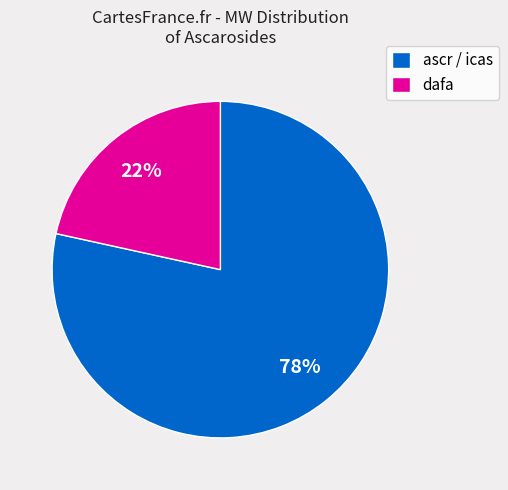

Is it true that dafa is 7% of the pie?

False